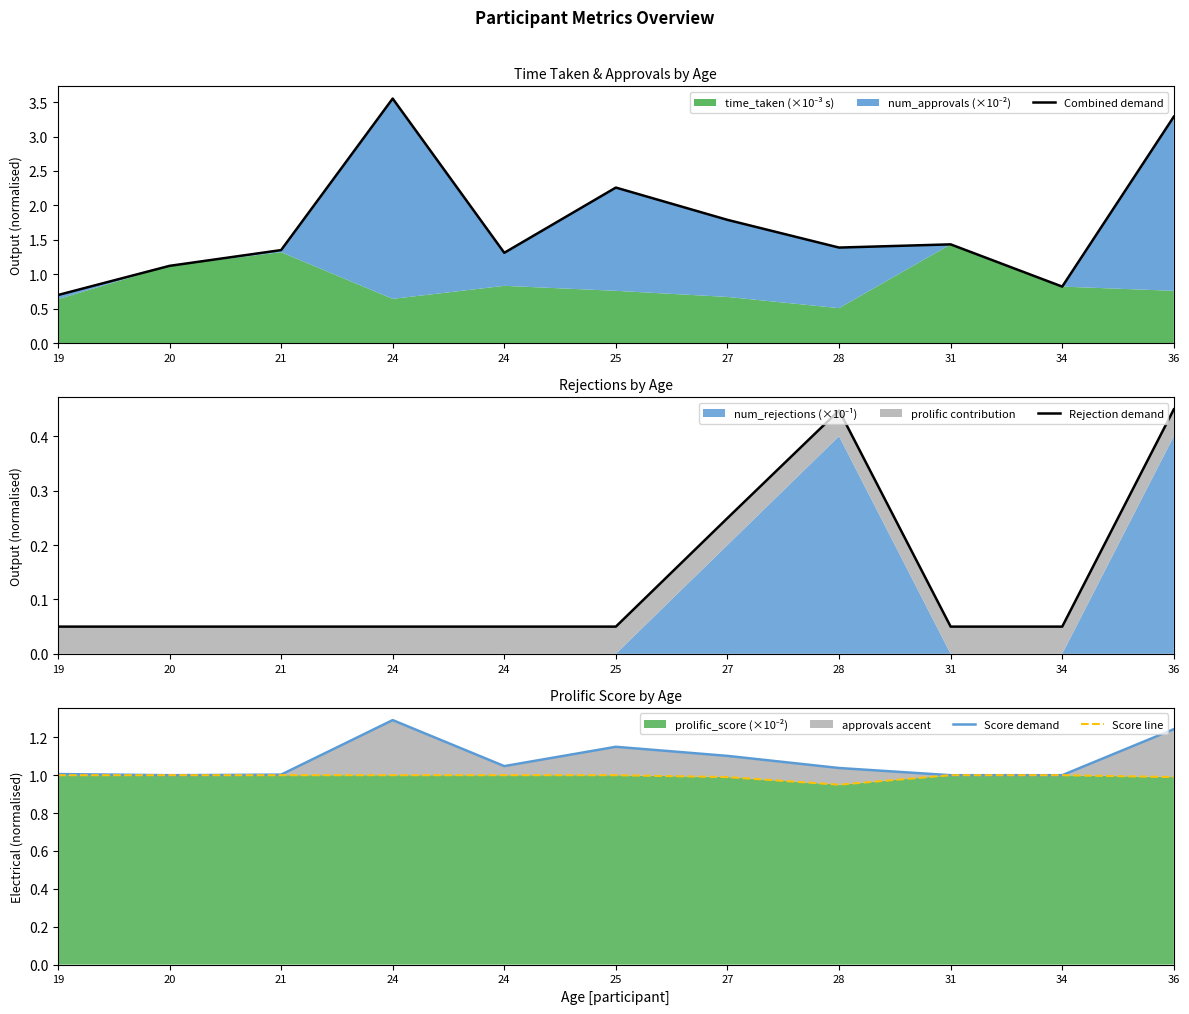

Where is the first local maximum for Combined demand?

24